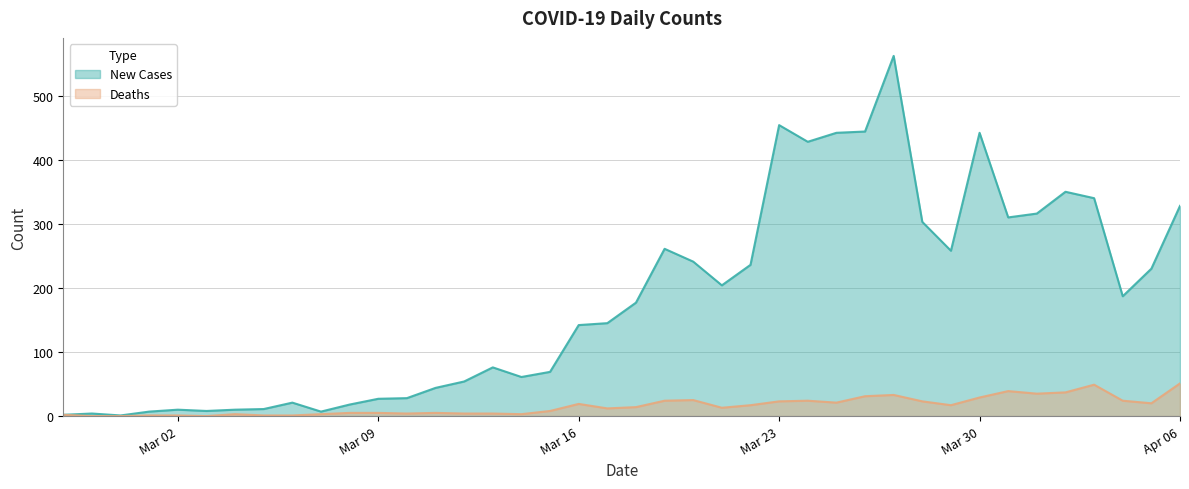

True or false: New Cases and Deaths cross at least once.

False